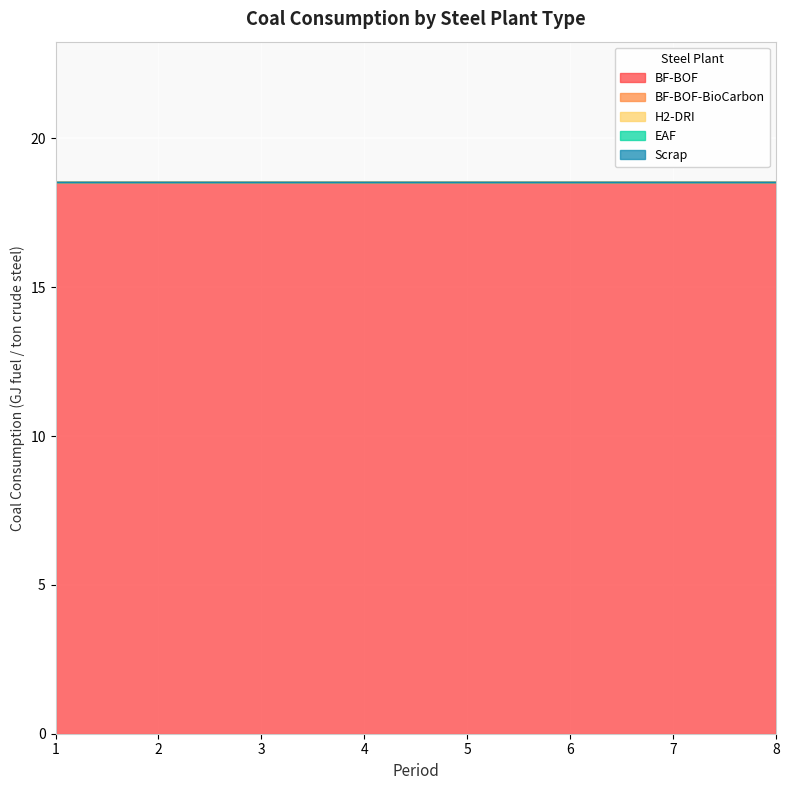

What is the total value across all series at 7?

18.5